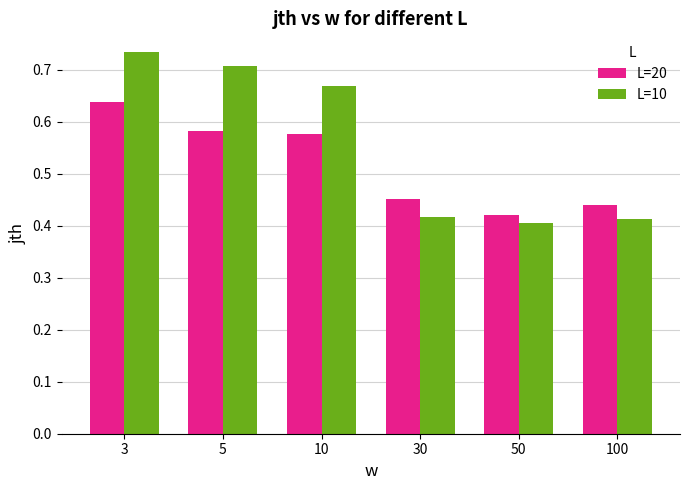

Which category has the lowest value across all series?

50